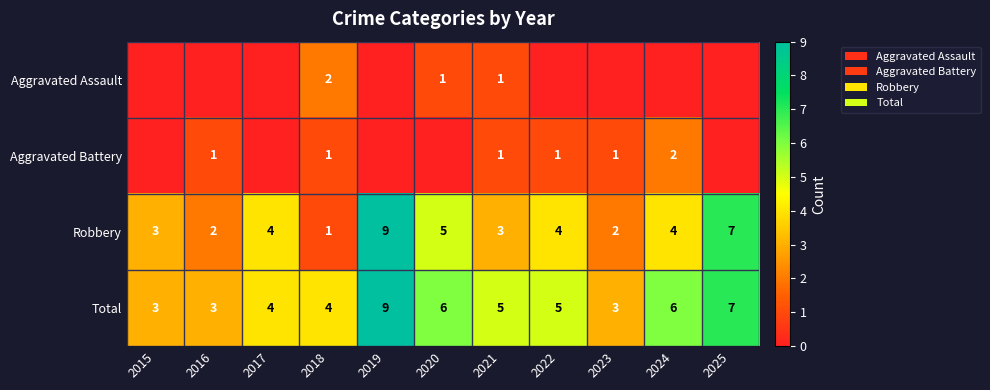

What is the spread (max minus min) of values at 2018?

3